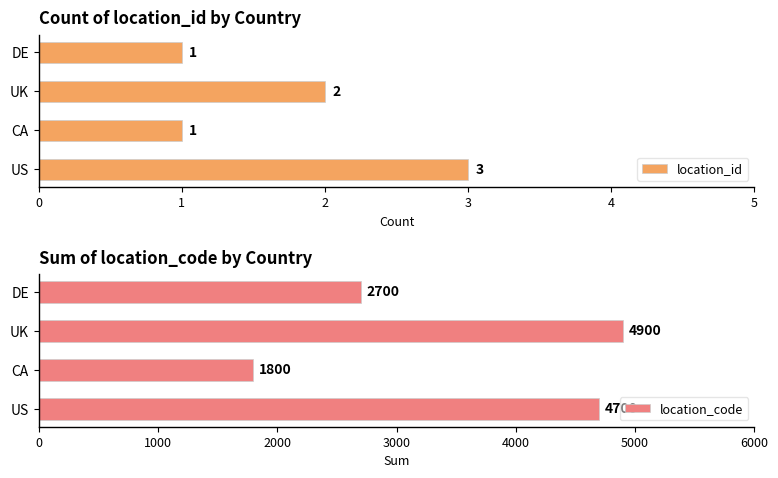

How many location_id values are between 1 and 3?

4